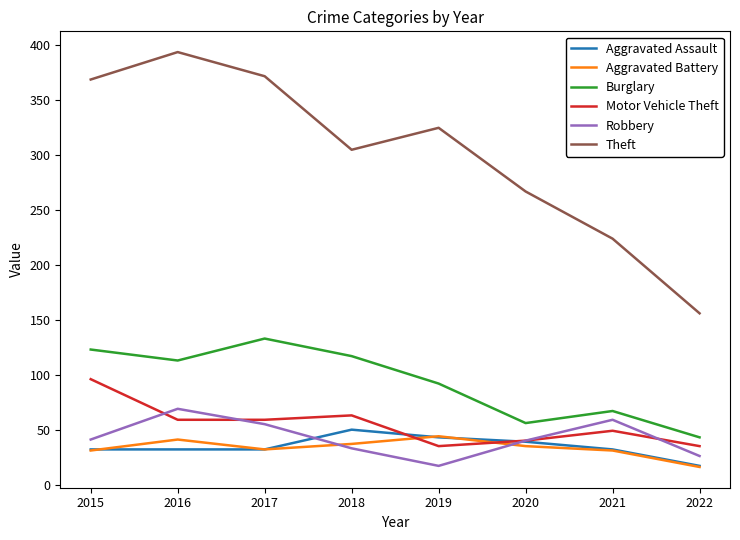

List the labels in order of Burglary value, largest first.

2017, 2015, 2018, 2016, 2019, 2021, 2020, 2022